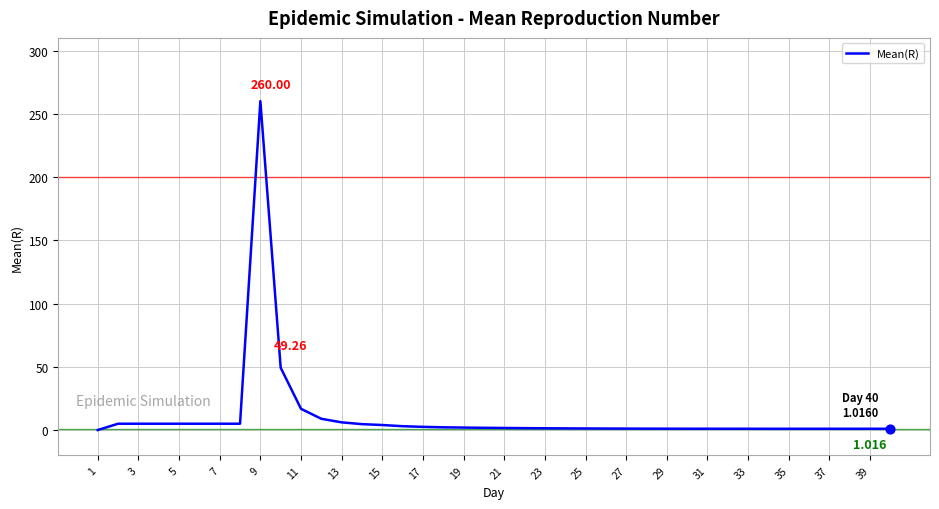

Does the chart have visible grid lines?

Yes